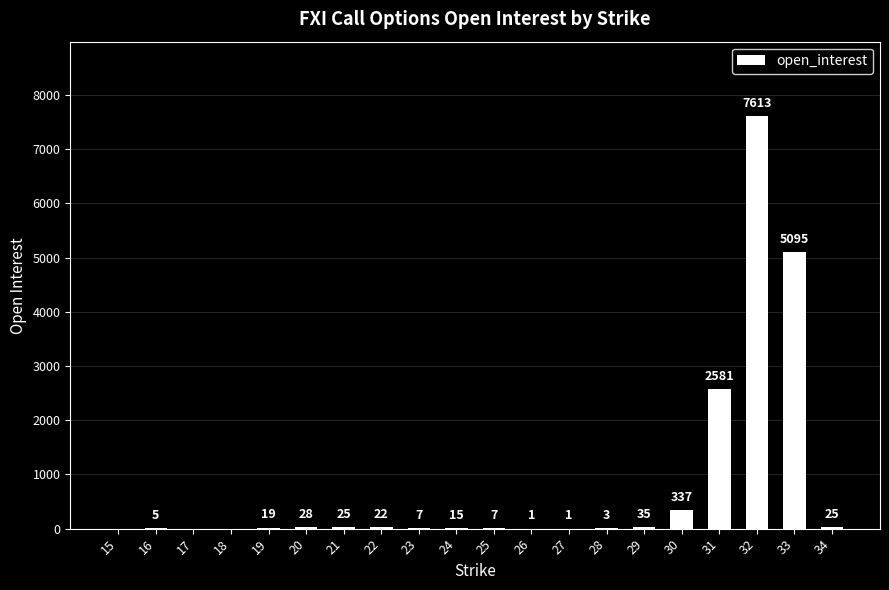

Reading left to right, what are all the values shown in this chart?

15=0	16=5	17=0	18=0	19=19	20=28	21=25	22=22	23=7	24=15	25=7	26=1	27=1	28=3	29=35	30=337	31=2581	32=7613	33=5095	34=25